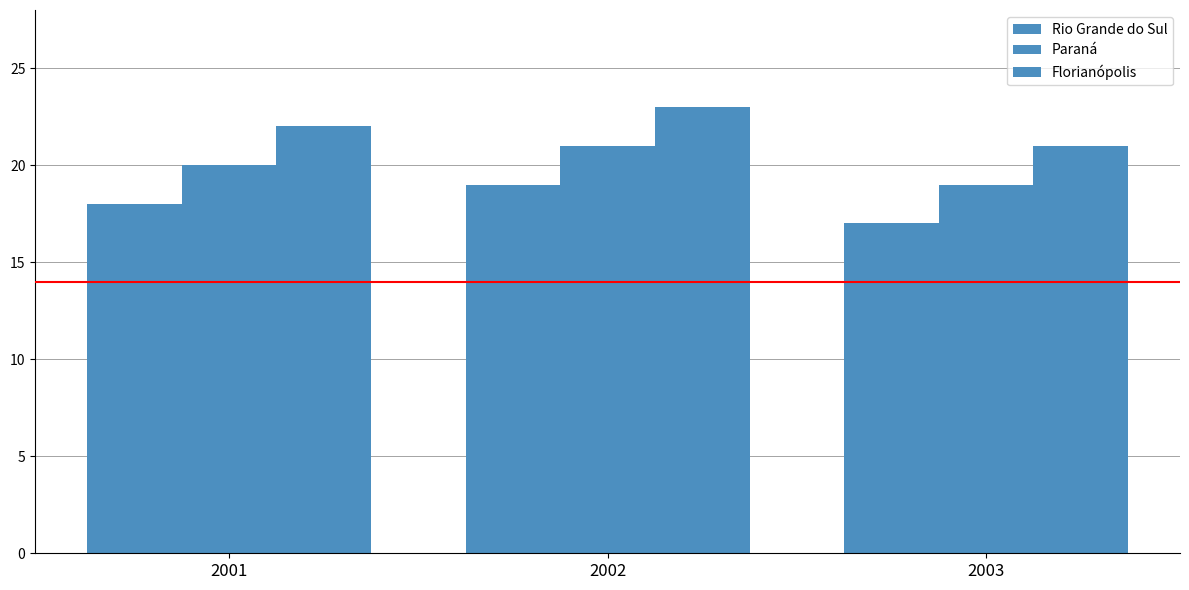

How many data points in Rio Grande do Sul are less than 18?

1